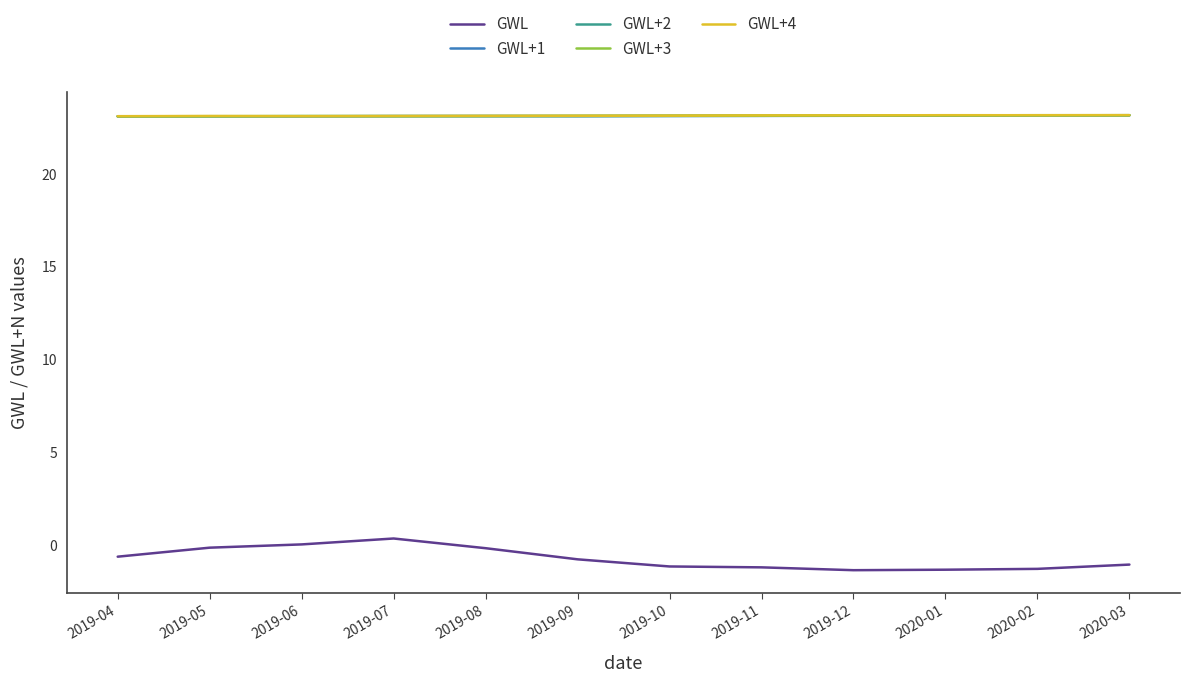

True or false: GWL+2 has a value of 33.7 at 2019-11.

False